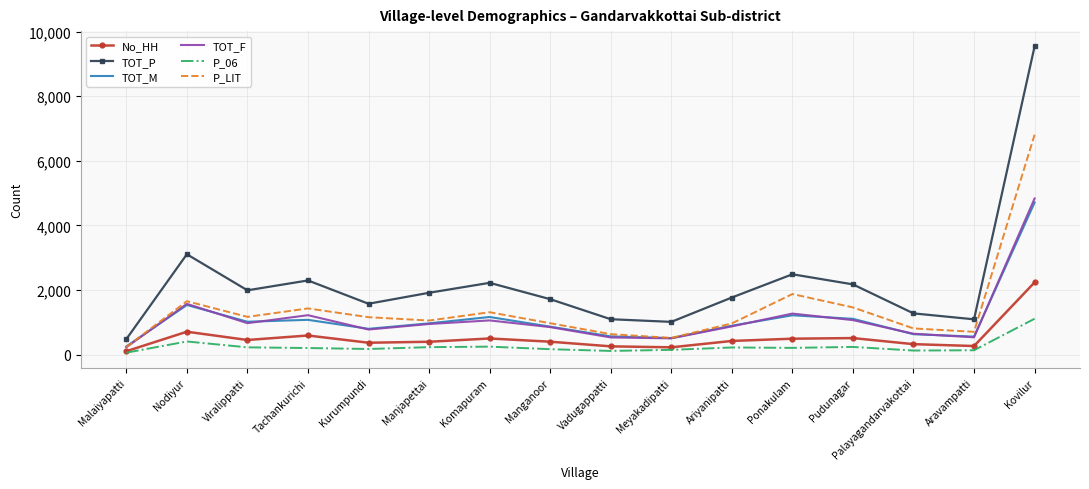

Where is TOT_P nearest to the value 5010?

Nodiyur